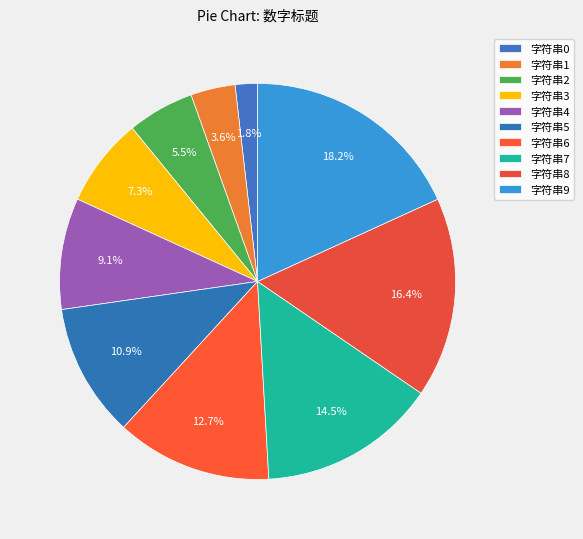

Is it true that 字符串6 is 1% of the pie?

False